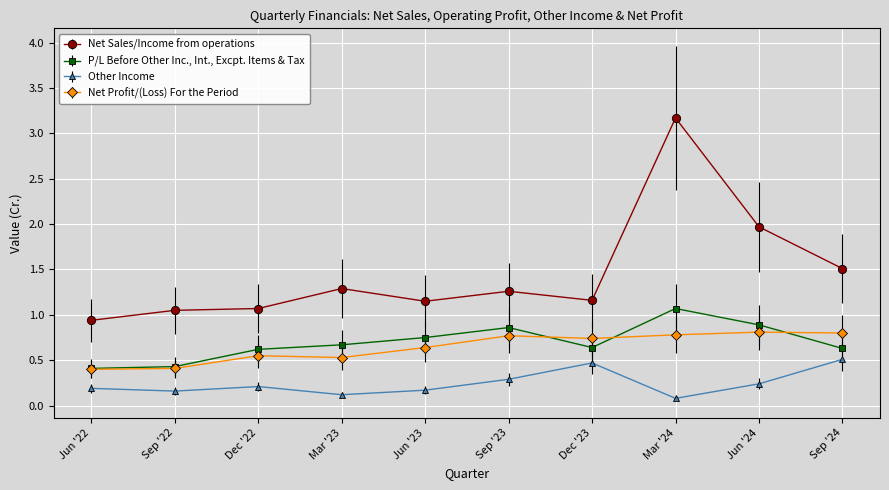

How many values in the Net Sales/Income from operations series exceed 1?

9